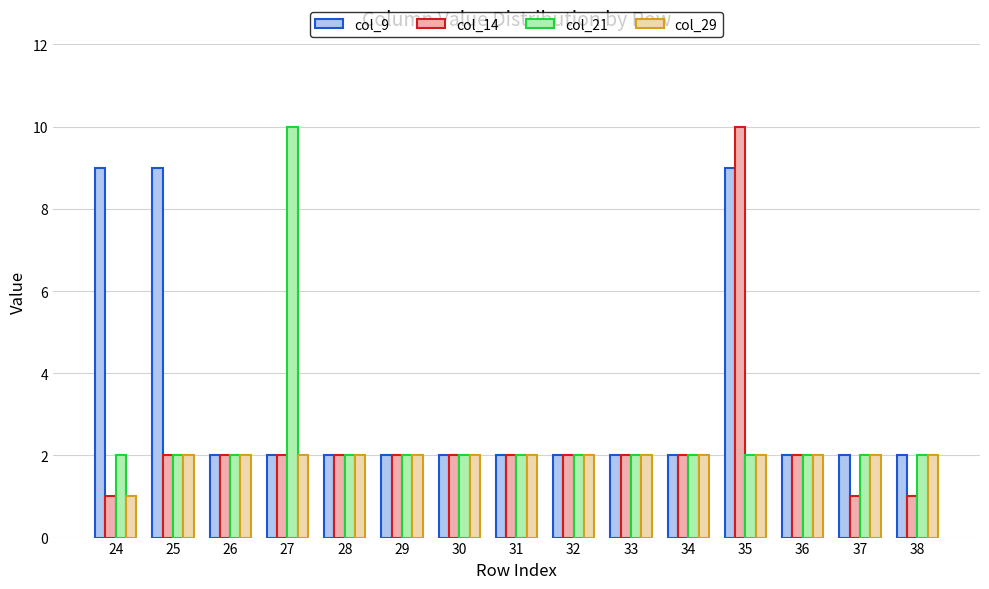

Which series has the largest total across all categories?

col_9